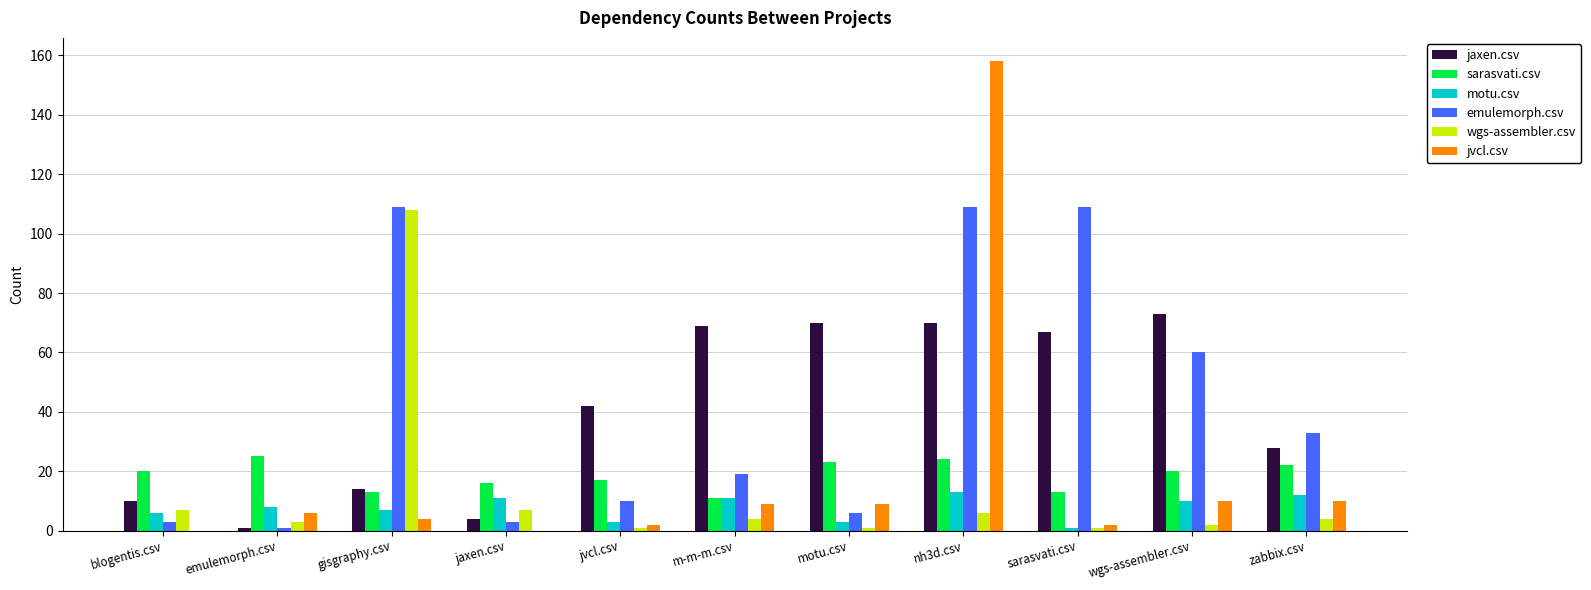

The value of sarasvati.csv at nh3d.csv is 24. True or false?

True